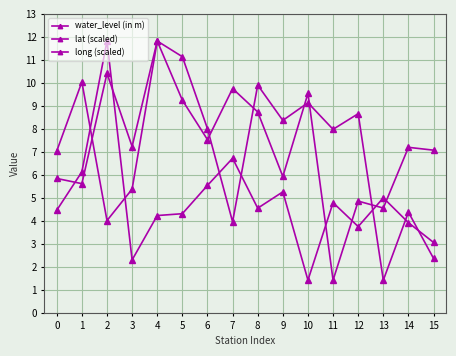

At how many categories does at least one series exceed 6?

15